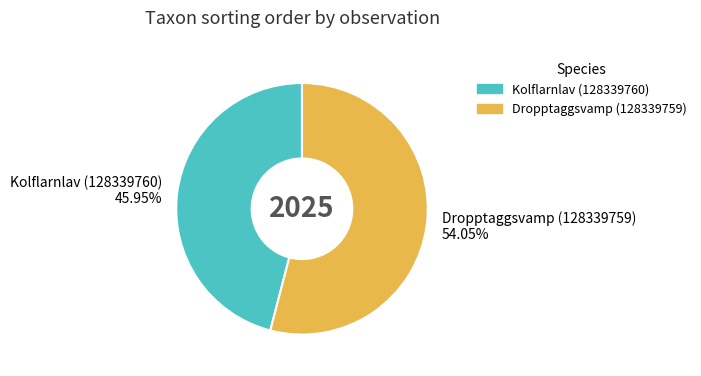

Which slice is the smallest?

Kolflarnlav (128339760)